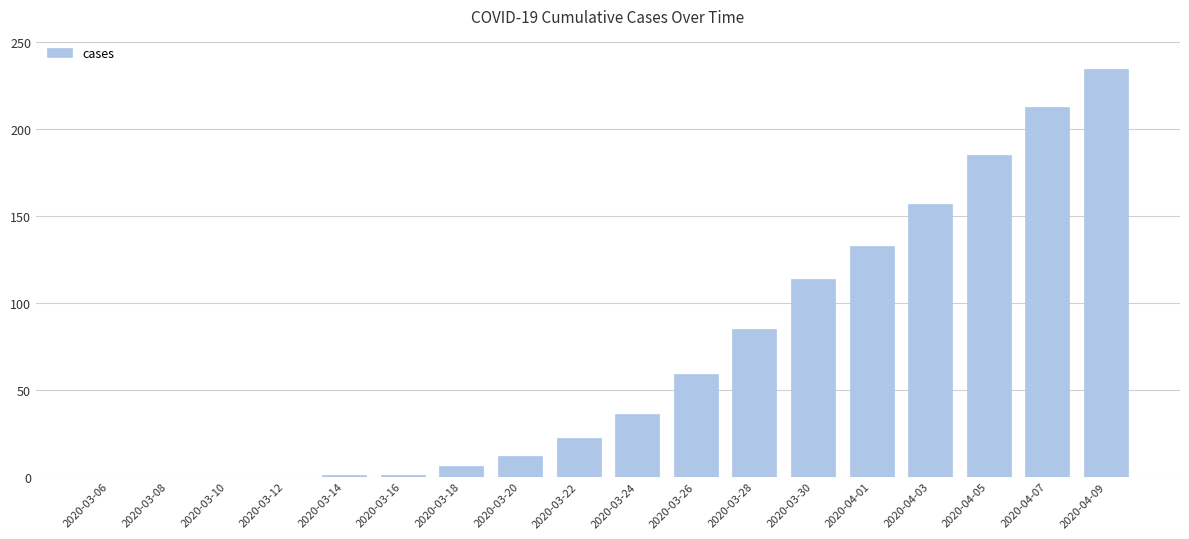

What is the sum of all values?

1259